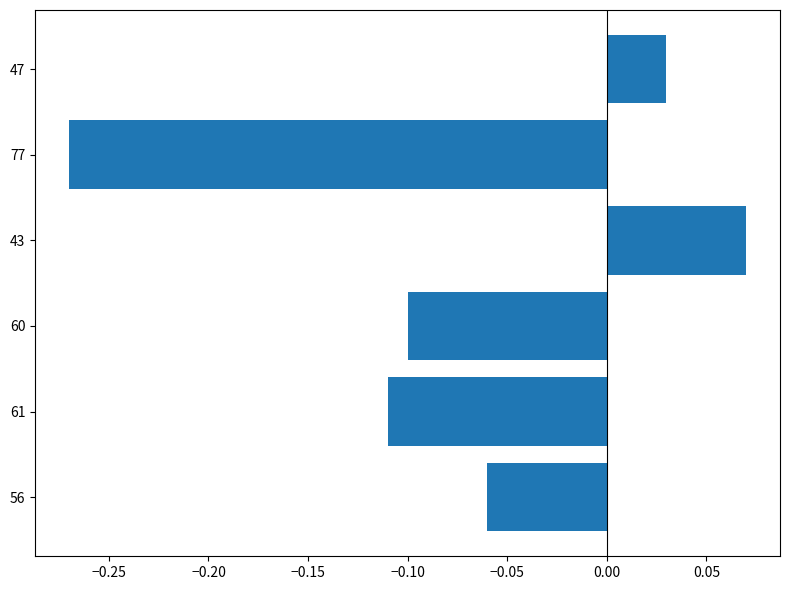

Which label corresponds to the largest value in the chart?

43